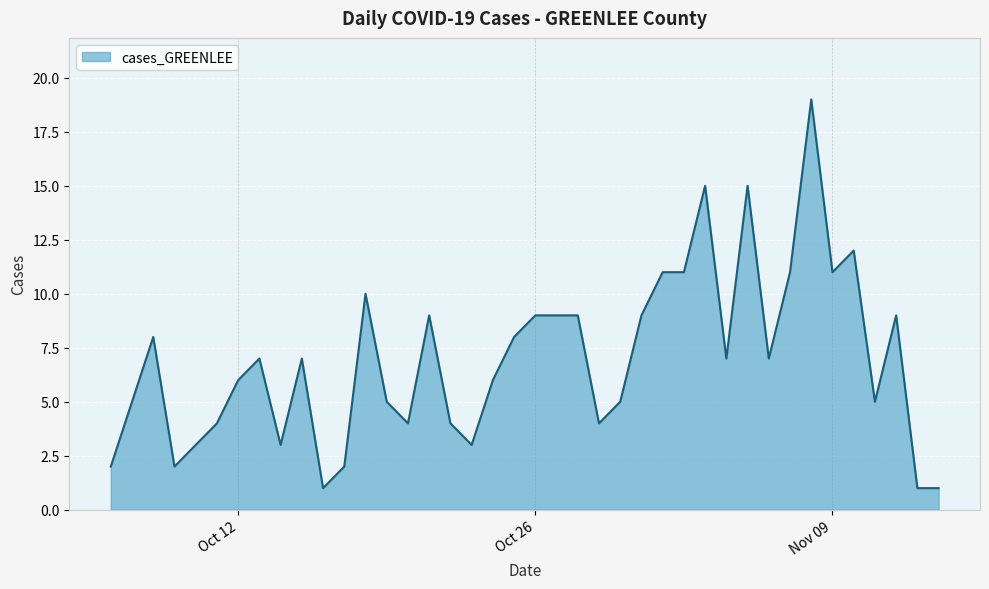

What is the difference between the maximum and minimum values?

18